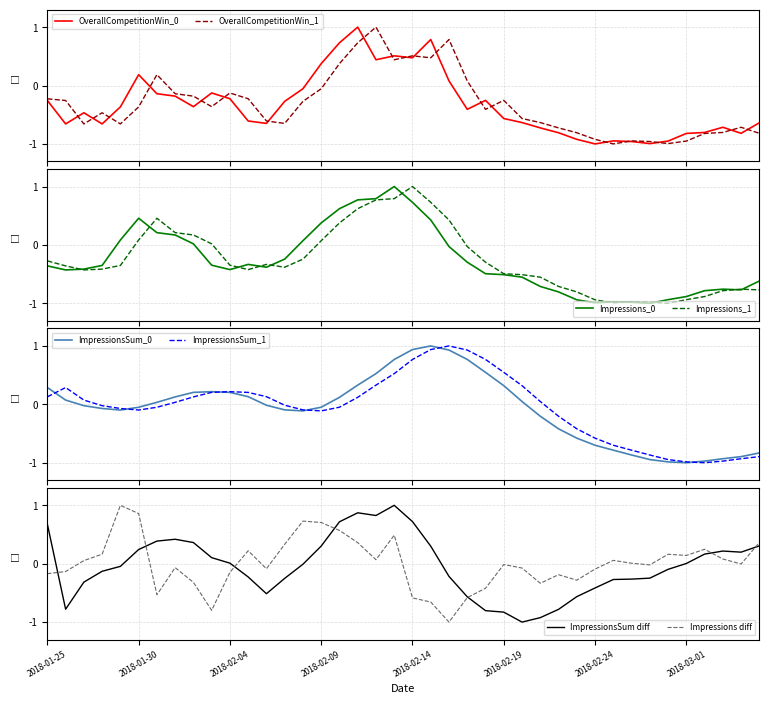

Does the chart have visible grid lines?

Yes